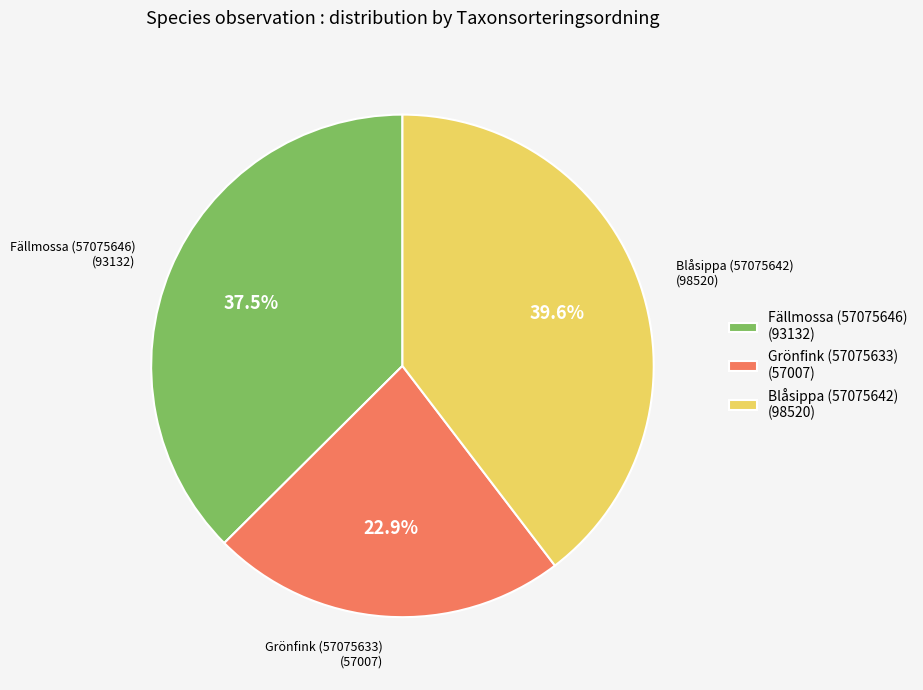

Is there any slice that represents more than half of the pie?

No